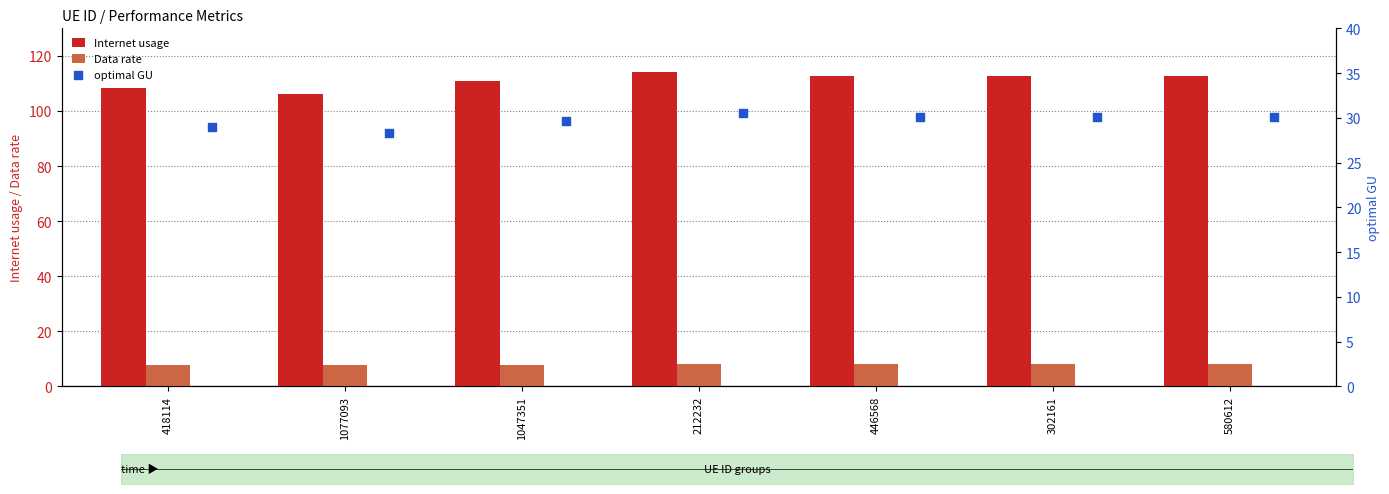

Which series reaches the maximum Y coordinate?

Internet usage